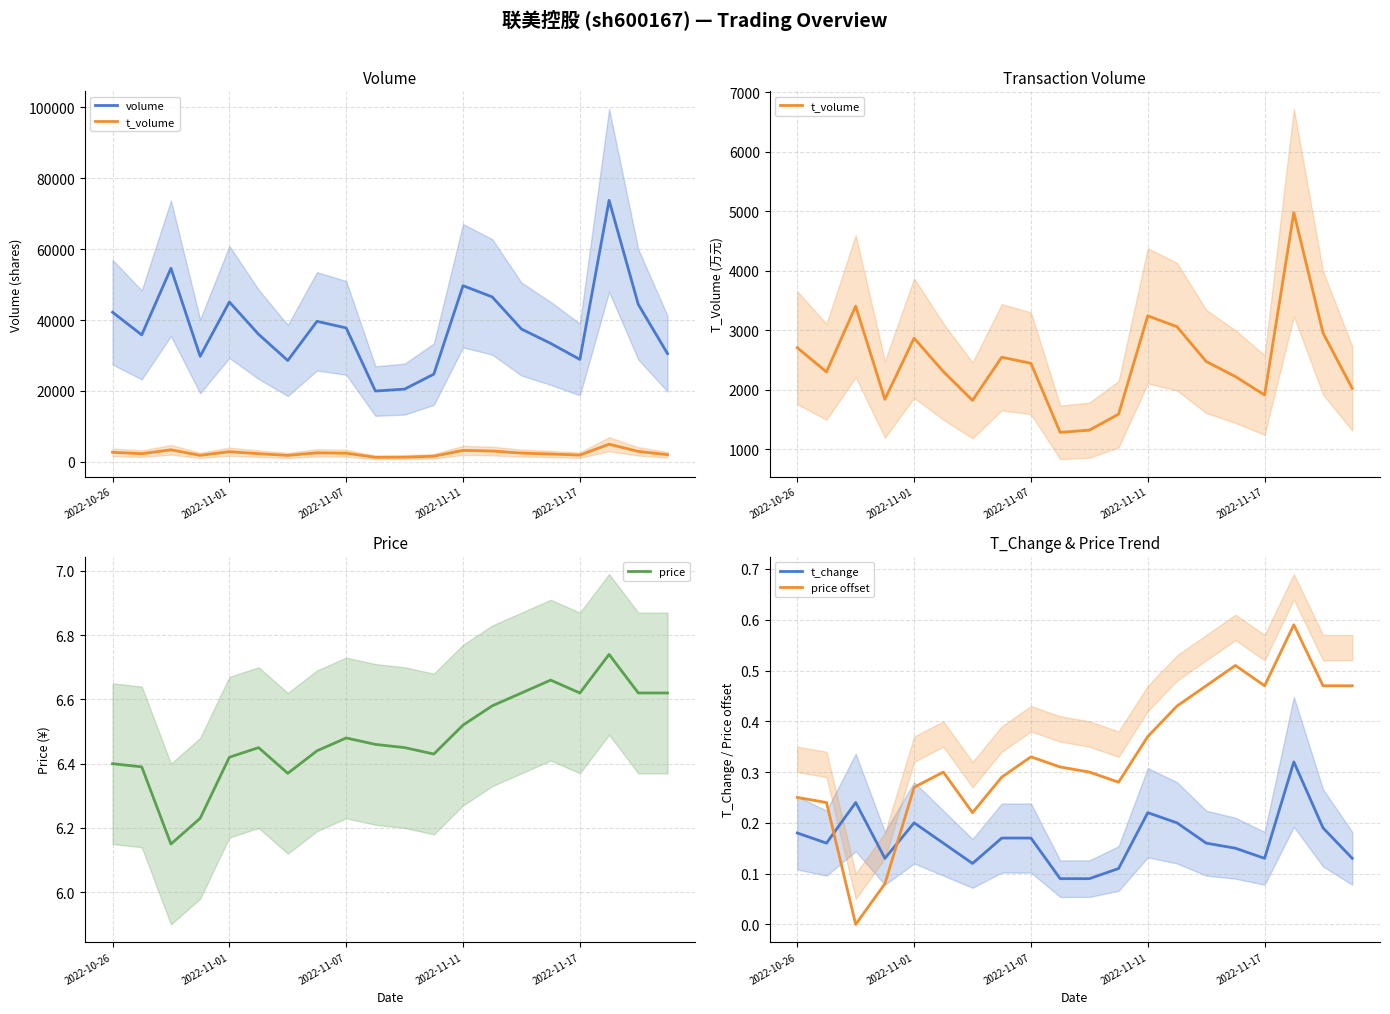

Which series has the largest total across all categories?

volume